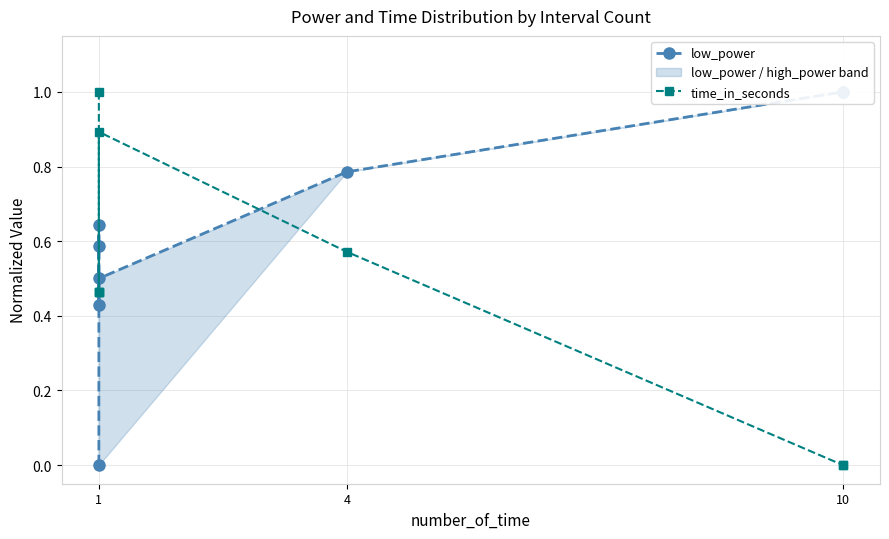

Rank the series at 10 from highest to lowest value.

low_power, time_in_seconds